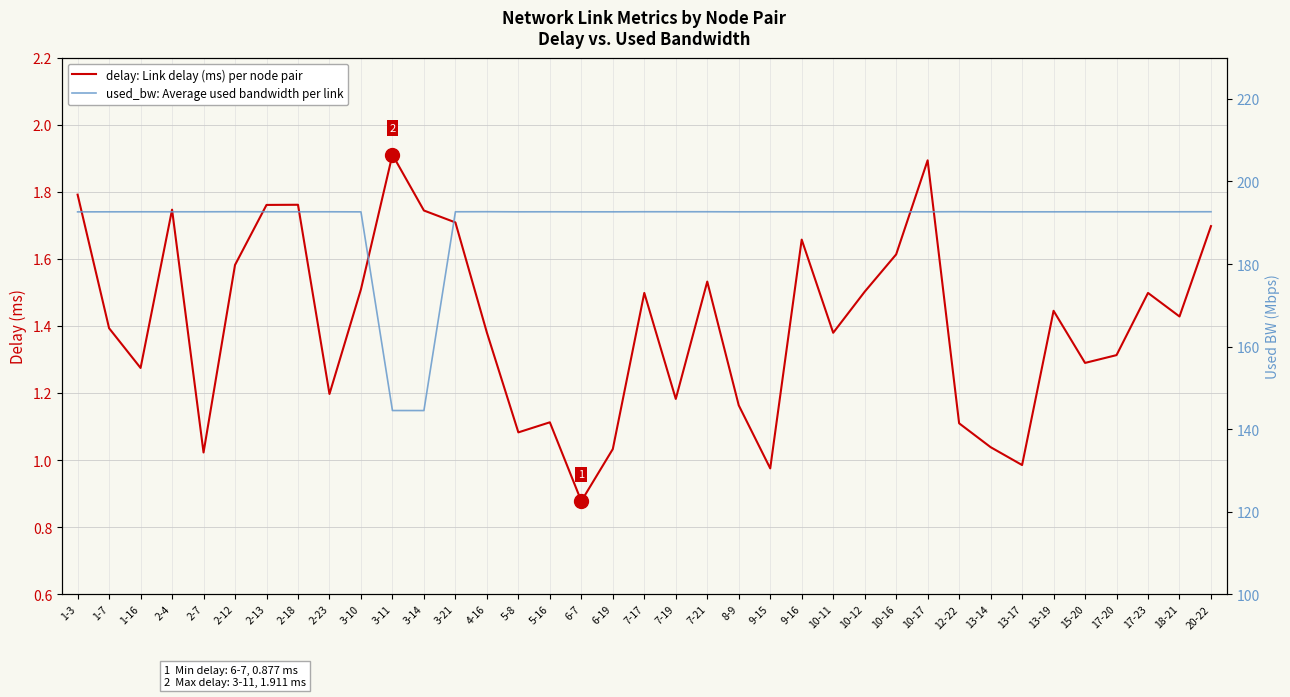

The value of used_bw: Average used bandwidth per link at 1-16 is 192.7. True or false?

True